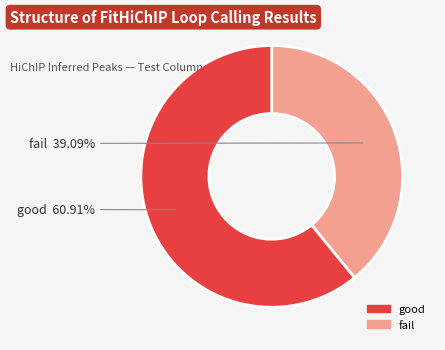

How many slices are in this pie chart?

2